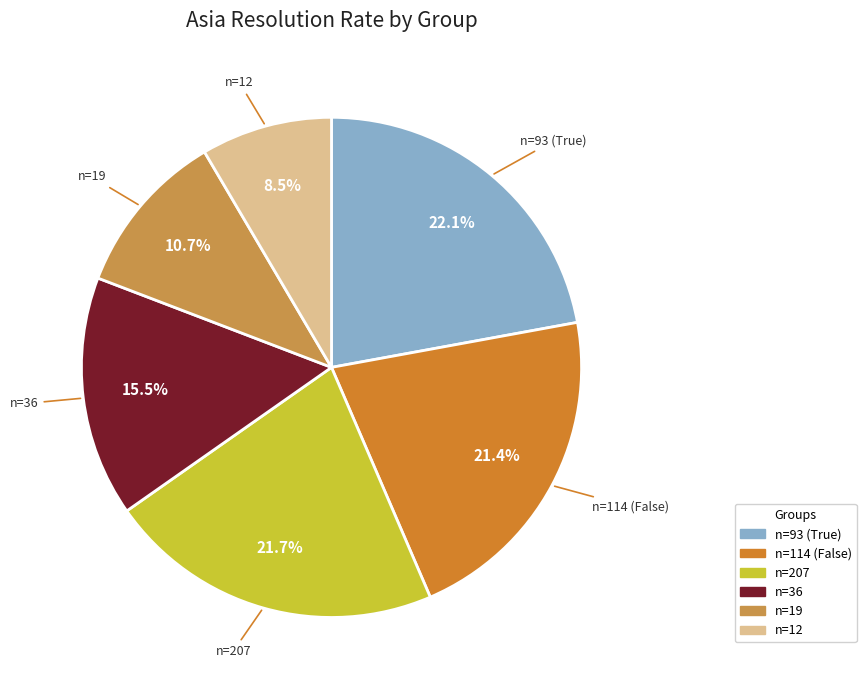

Is there a majority slice in this chart?

No